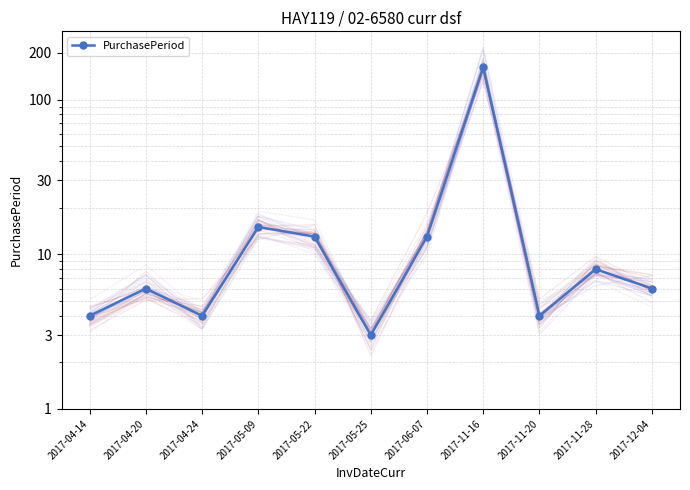

At which category does the chart reach its peak across all series?

2017-11-16